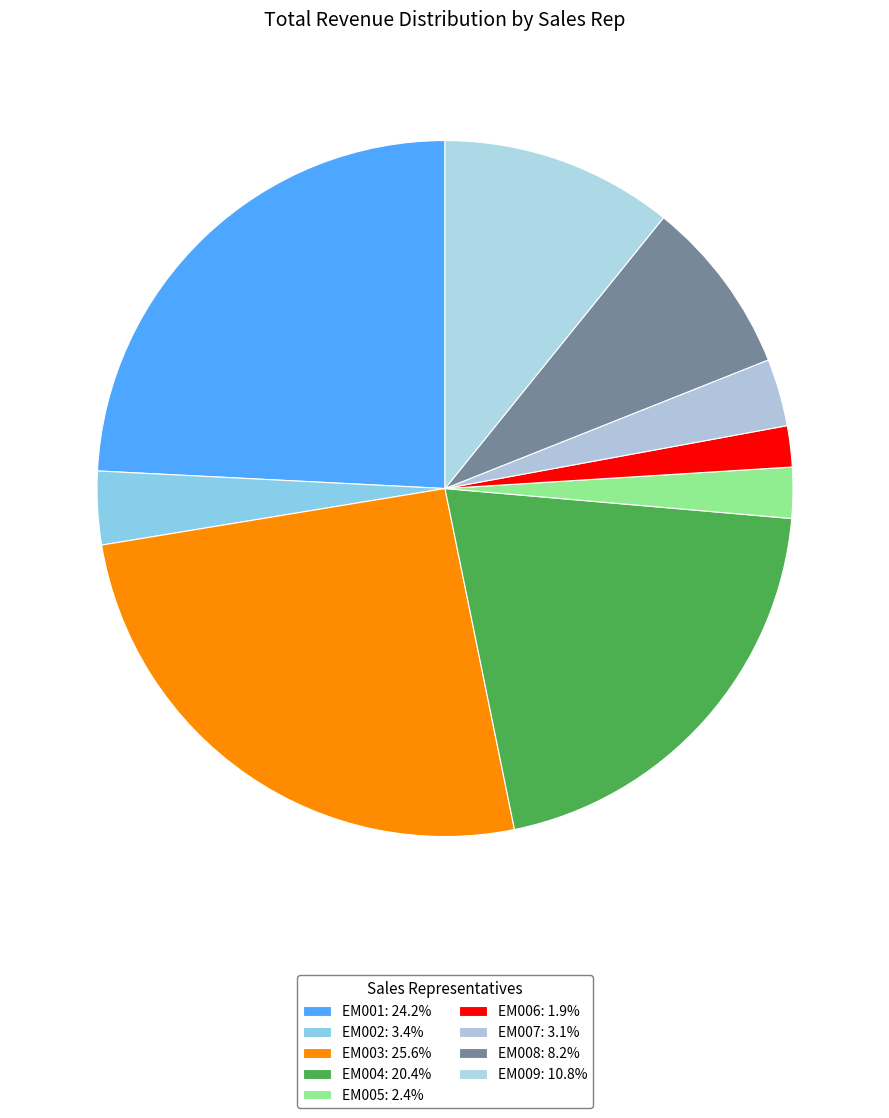

How many slices are in this pie chart?

9